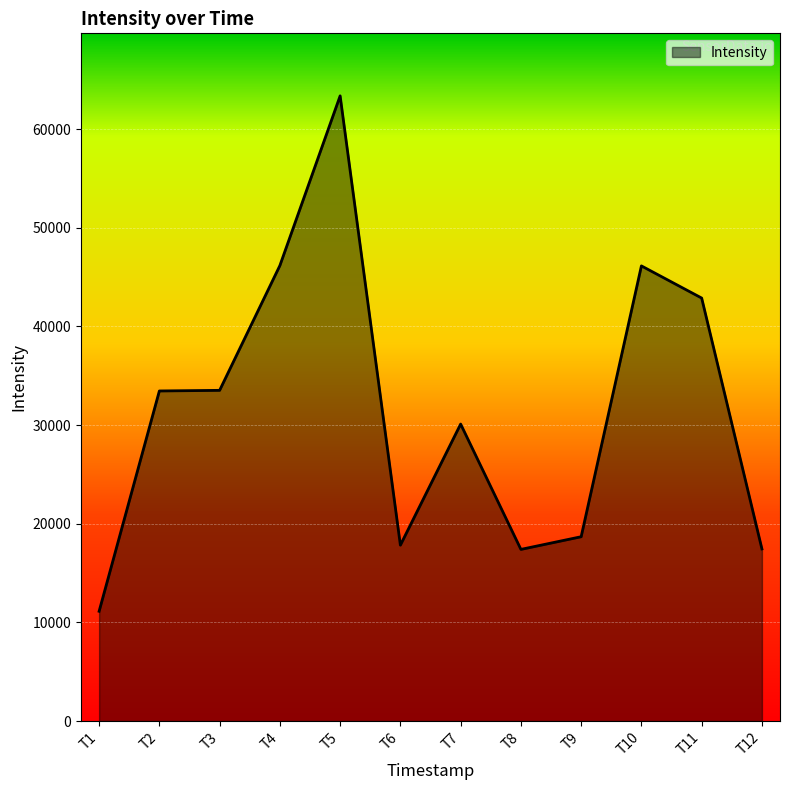

What is the difference between the maximum and minimum values?

52250.5